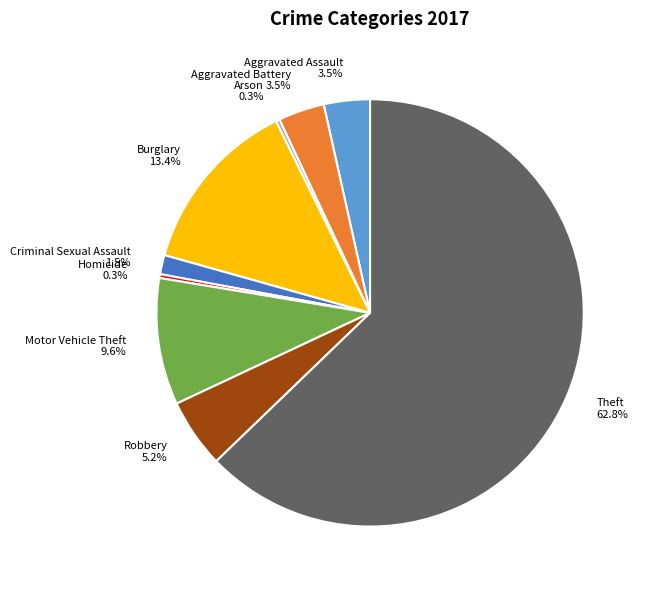

What portion of the pie excludes Arson?

99.7%